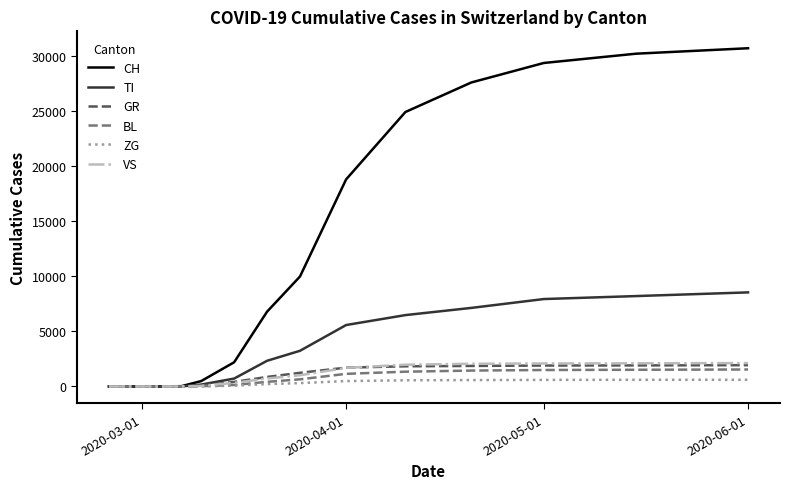

Where is CH nearest to the value 15373?

2020-04-01